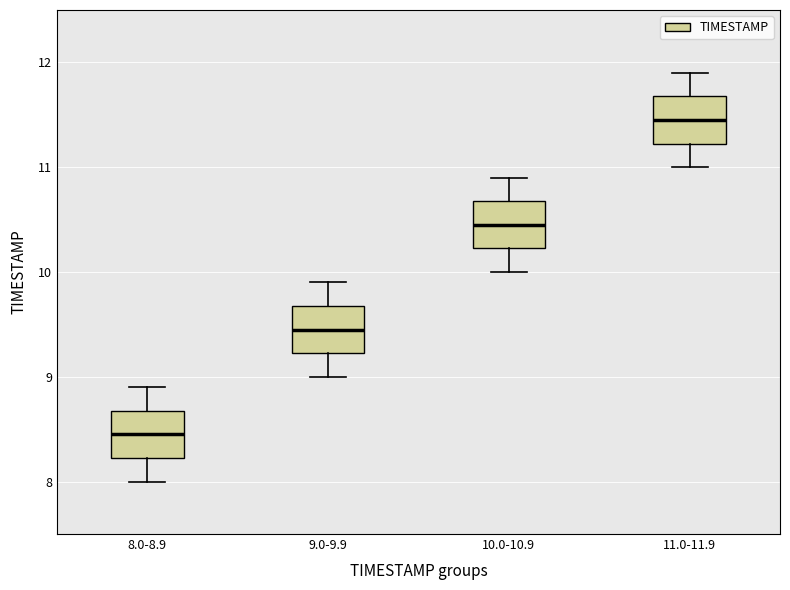

Where is the lower edge of the box for 11.0-11.9 on the y-axis? The values are not printed on the chart, so give them approximately, as read against the axis.

11.2